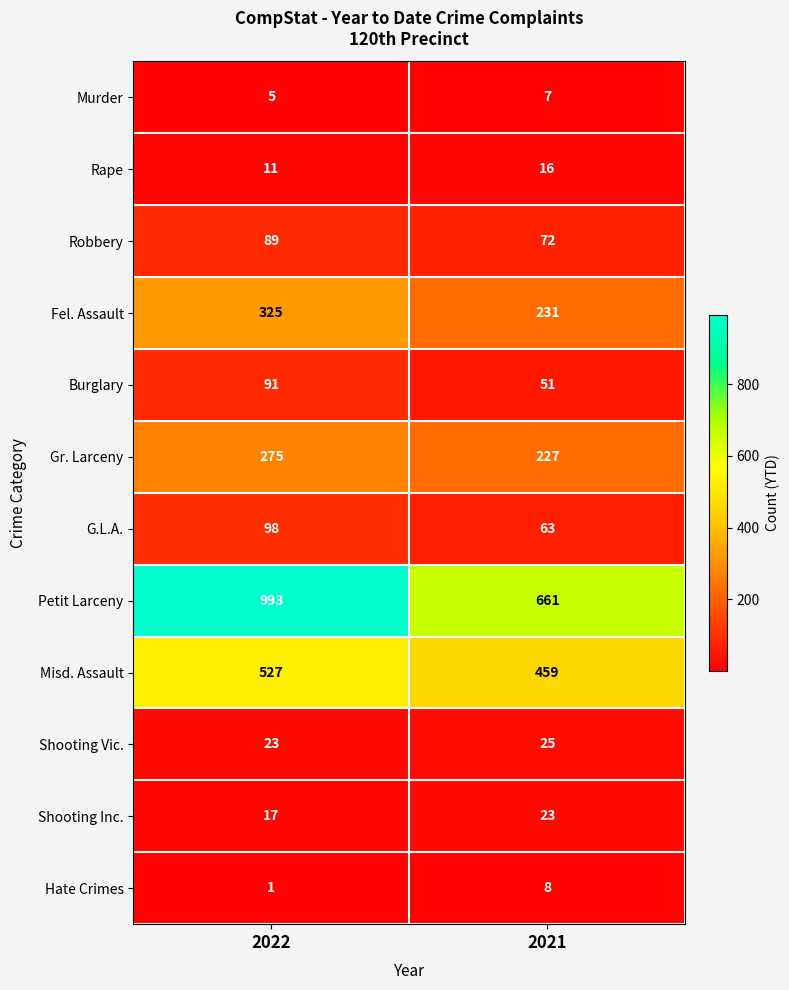

Which category has the lowest value across all series?

2022